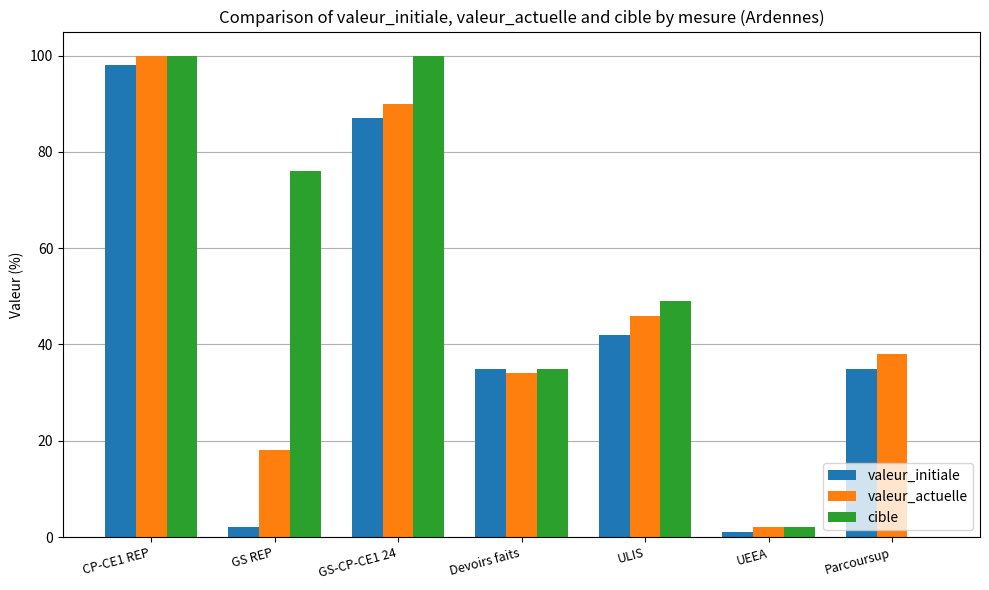

How many groups of bars are there?

7